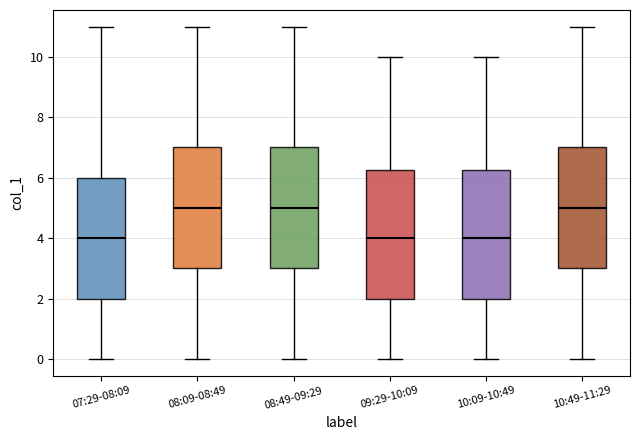

Reading left to right, transcribe this box plot: for each box, give where its median line is, the range the box spans, and where its two whiskers end, as read against the y-axis. The values are not printed on the chart, so give them approximately, as read against the axis.

07:29-08:09: median 4.0, box 2.0 to 6.0, whiskers 0.0 to 11.0
08:09-08:49: median 5.0, box 3.0 to 7.0, whiskers 0.0 to 11.0
08:49-09:29: median 5.0, box 3.0 to 7.0, whiskers 0.0 to 11.0
09:29-10:09: median 4.0, box 2.0 to 6.2, whiskers 0.0 to 10.0
10:09-10:49: median 4.0, box 2.0 to 6.2, whiskers 0.0 to 10.0
10:49-11:29: median 5.0, box 3.0 to 7.0, whiskers 0.0 to 11.0